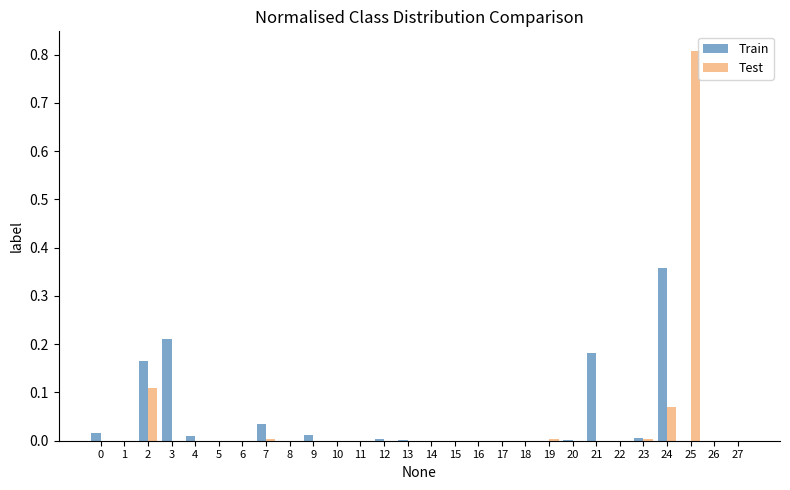

Are the bars horizontal?

No